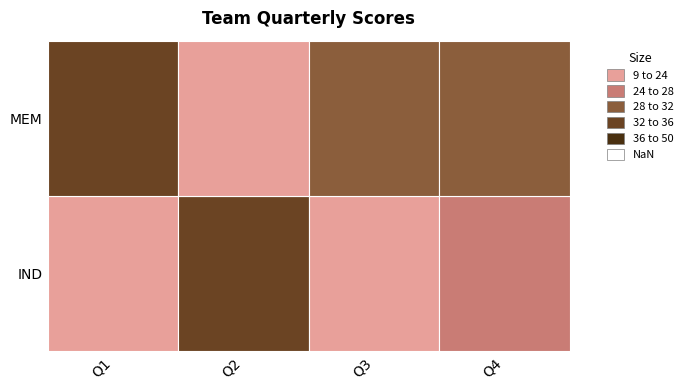

Is it true that IND equals 34 at Q2?

True